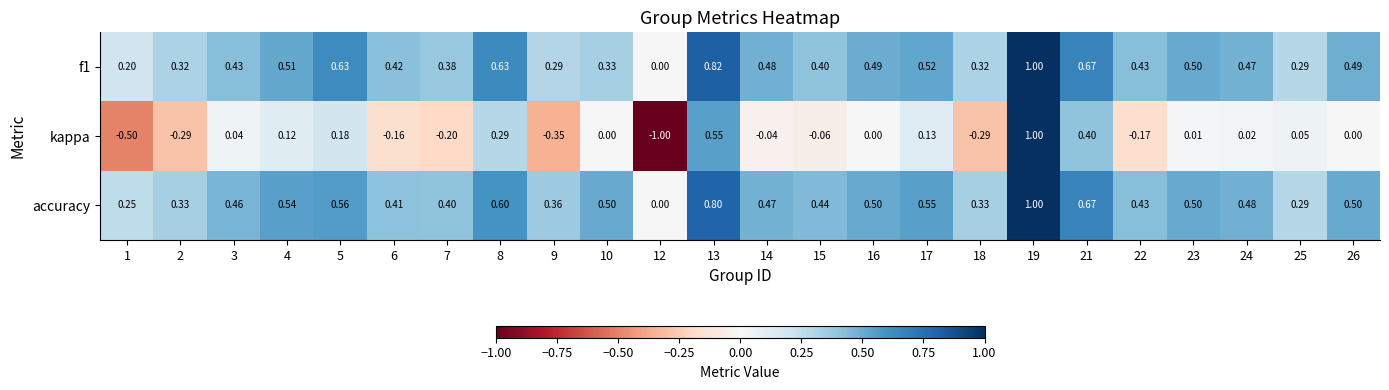

Is the value of f1 at 21 greater than the value of accuracy at 18?

Yes